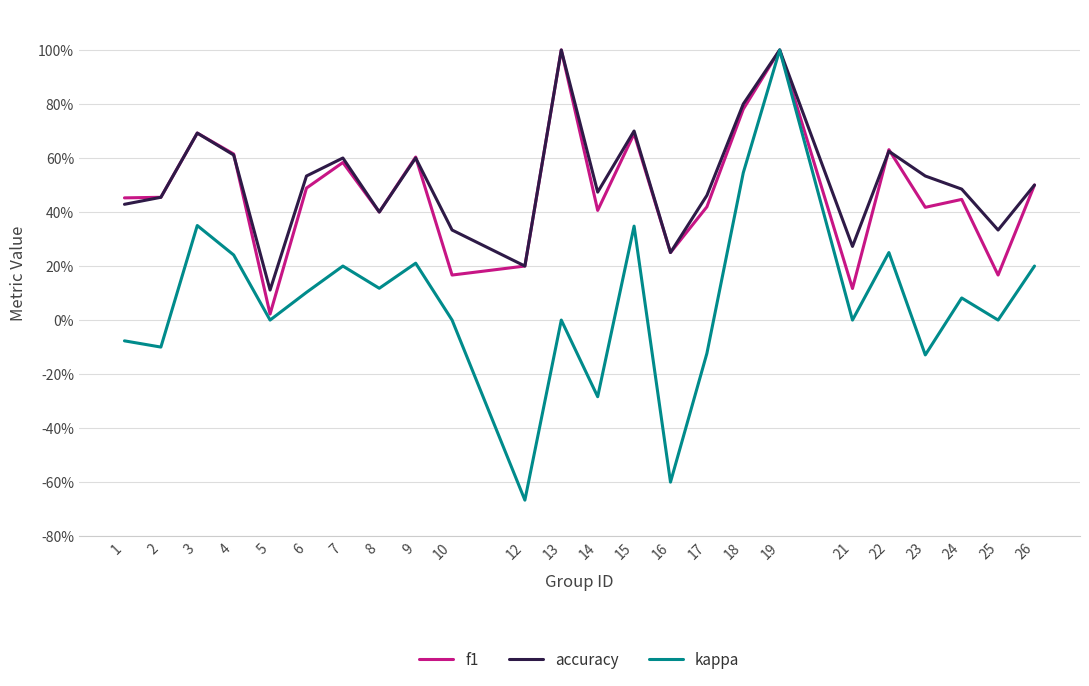

What are all the series names shown in the legend?

f1, accuracy, kappa